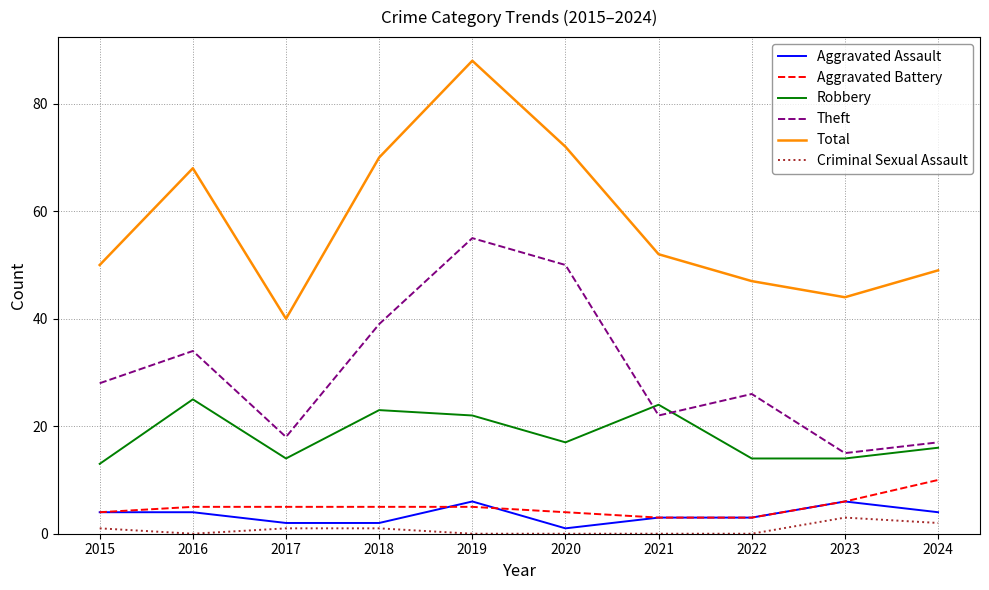

Which series has the largest range (max minus min)?

Total